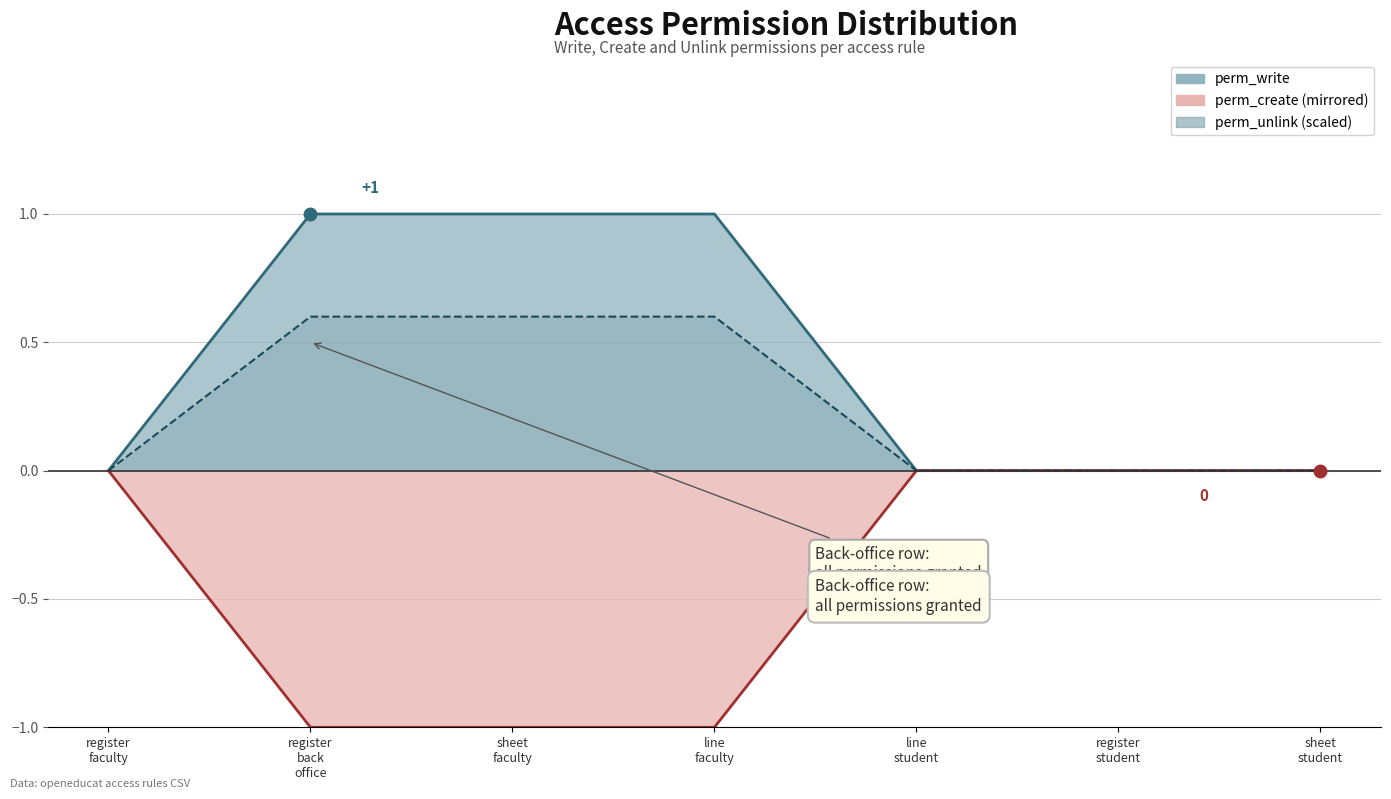

What are all the series names shown in the legend?

perm_write, perm_create, perm_unlink